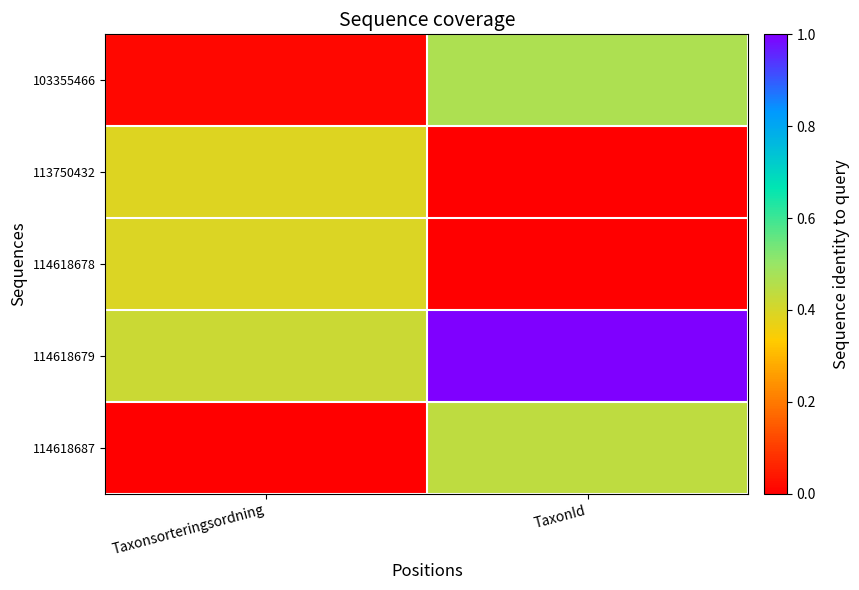

At which category does the chart reach its minimum across all series?

Taxonsorteringsordning